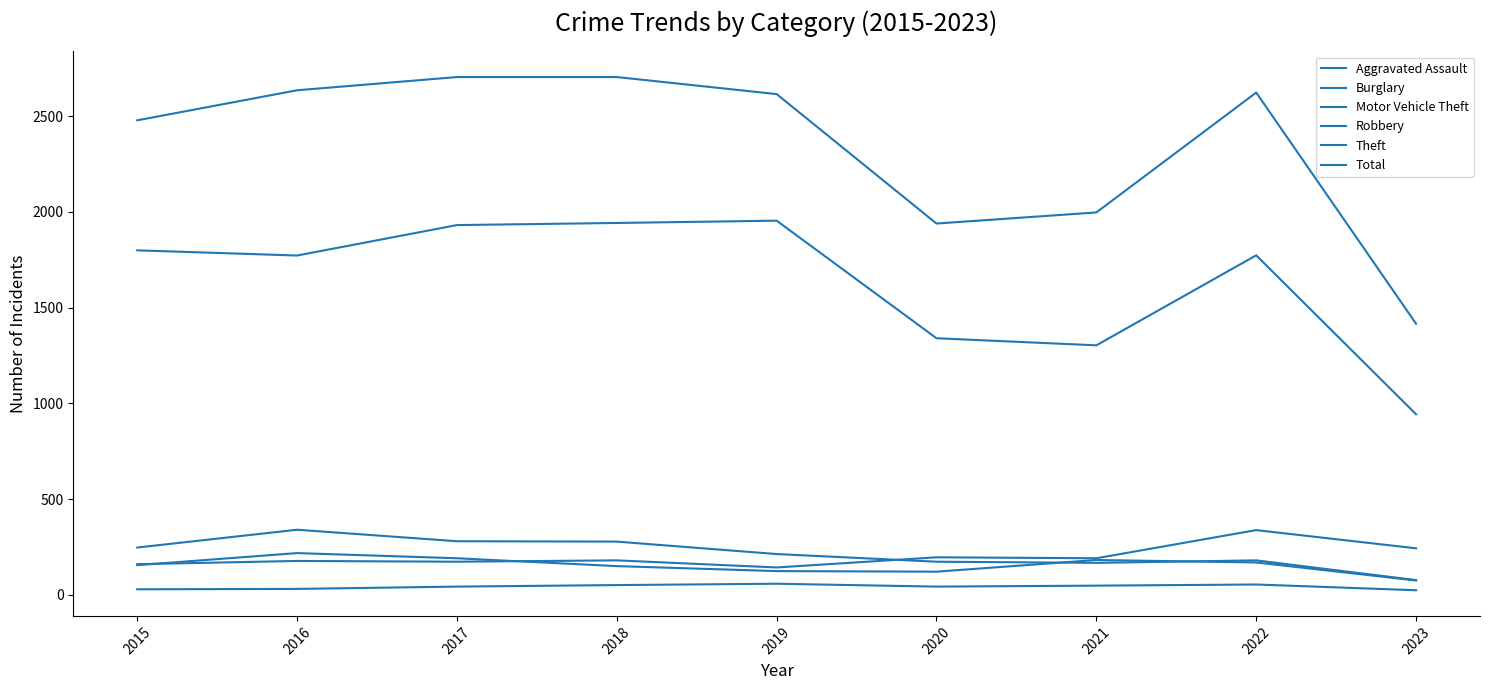

What is the difference between the Robbery values at 2018 and 2016?

68